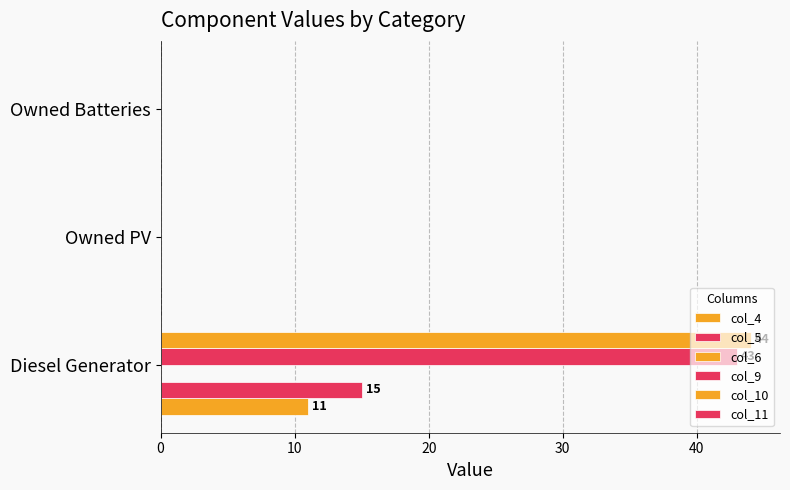

What is the average value of the col_5 series?

5.0